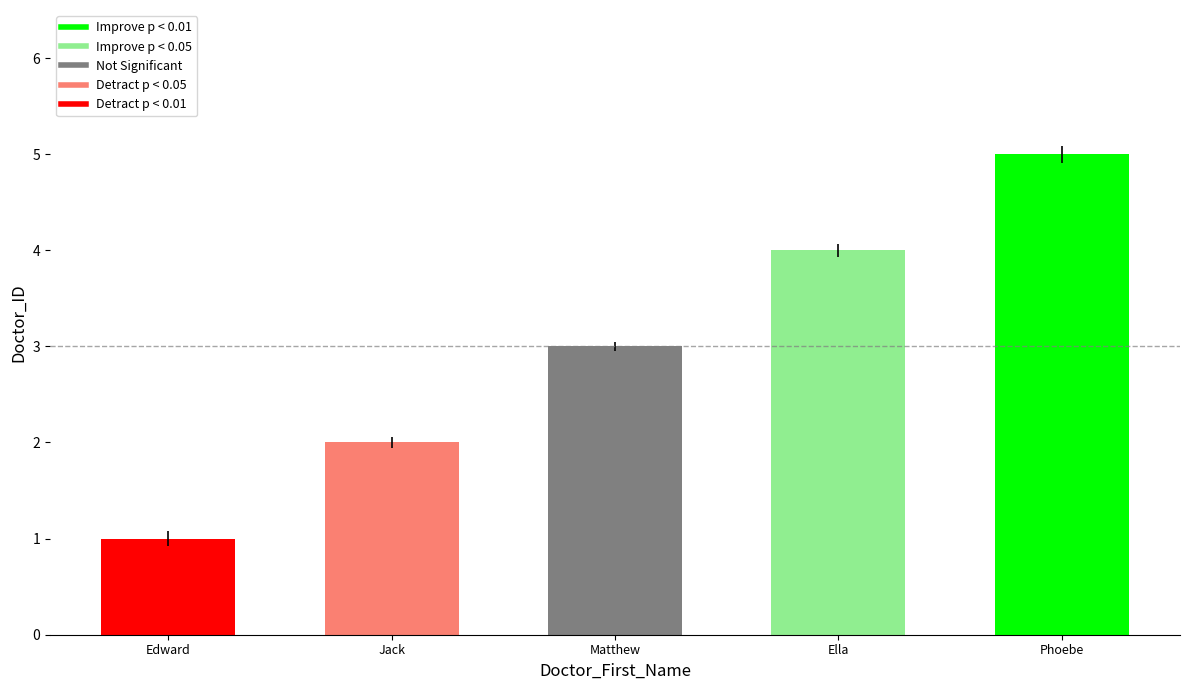

What is the minimum value shown in the chart?

1